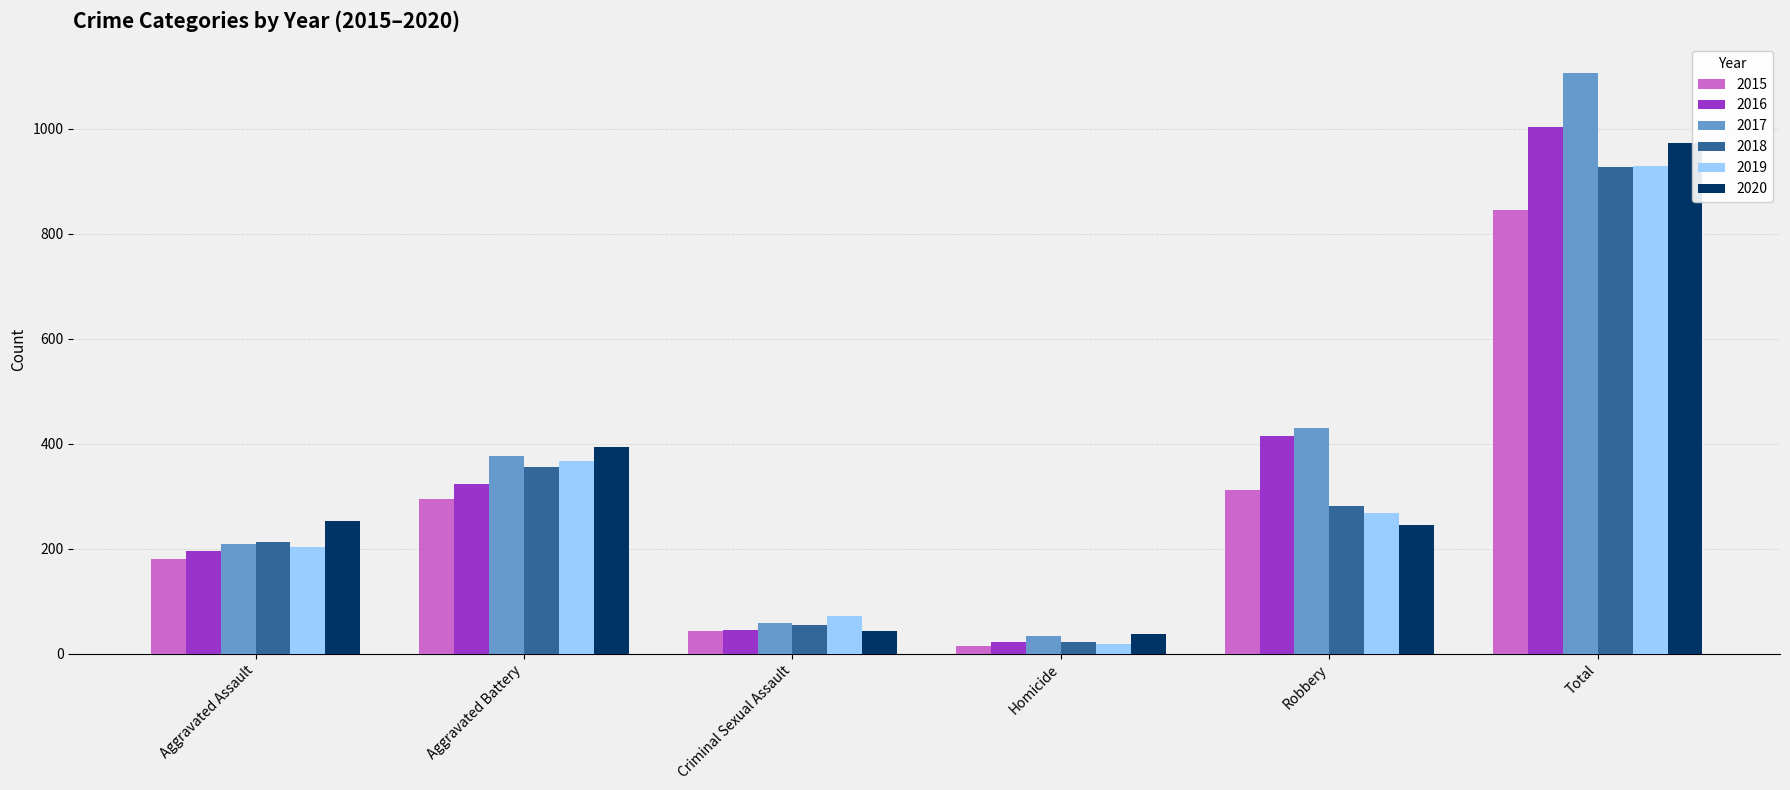

What is the label of the 2nd bar from the right?

Robbery